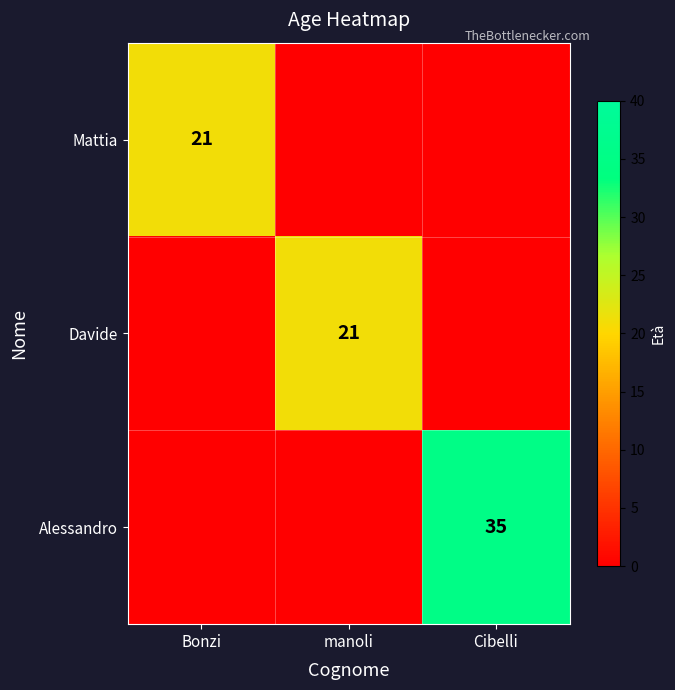

The value of Davide at manoli is 21. True or false?

True